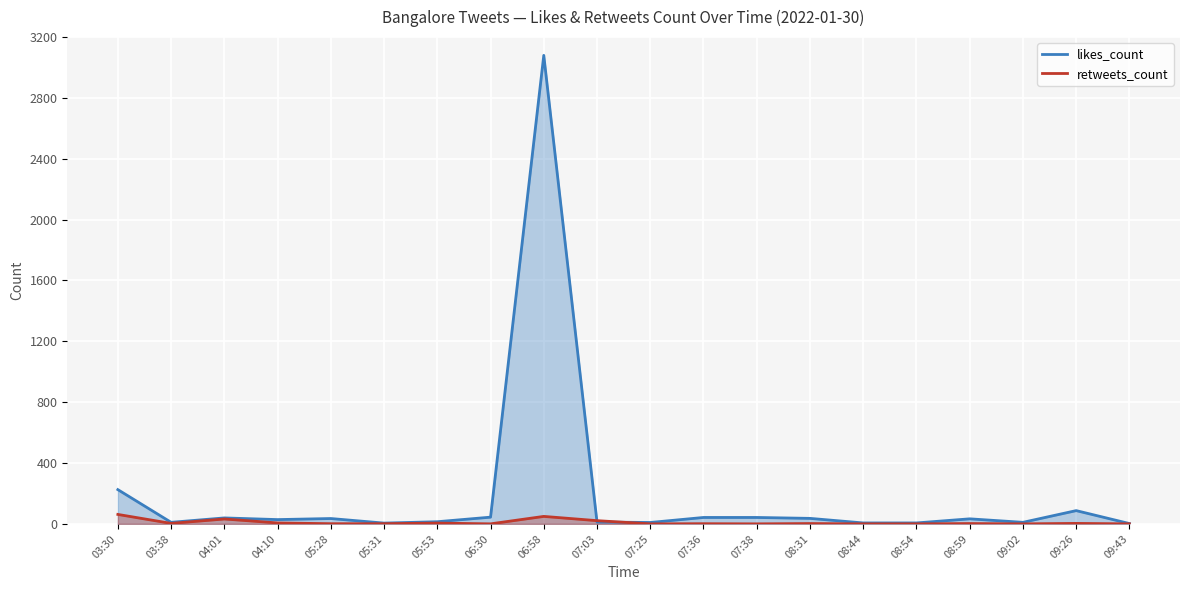

How many positive values does the retweets_count series have?

13